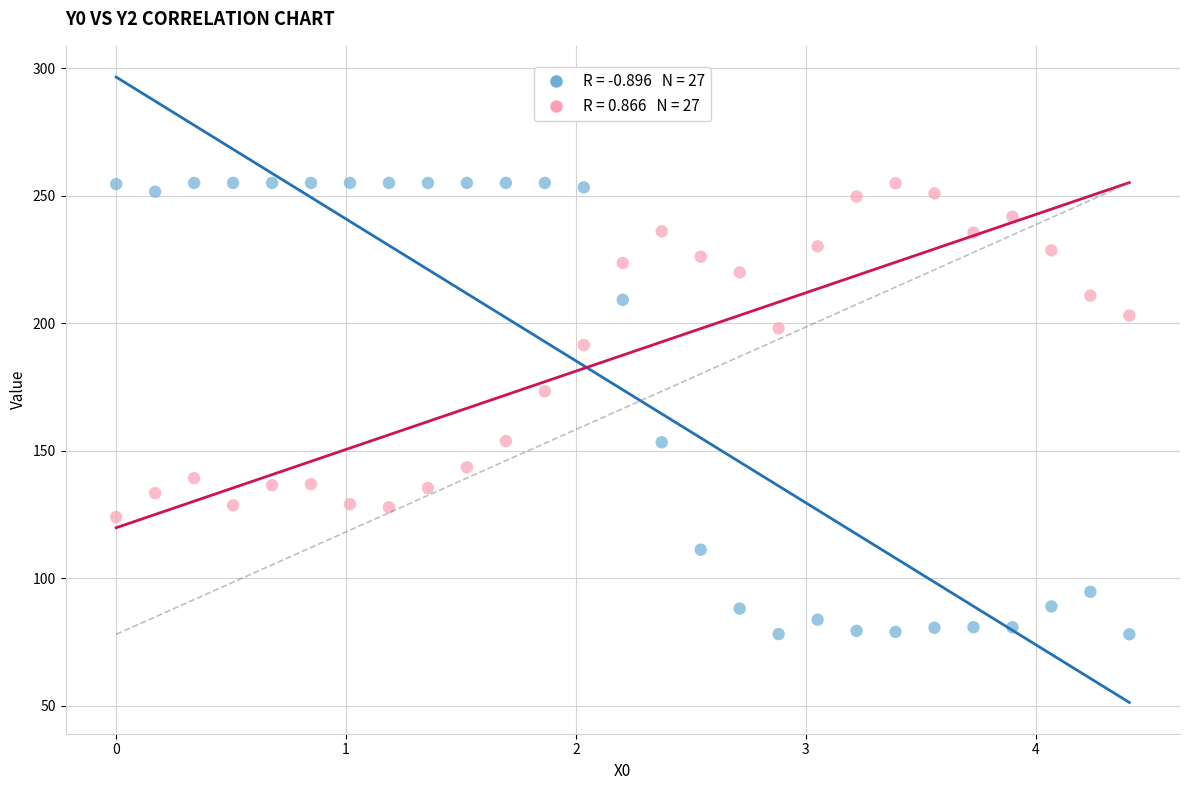

Across all series, what Y value is closest to 166?

173.3